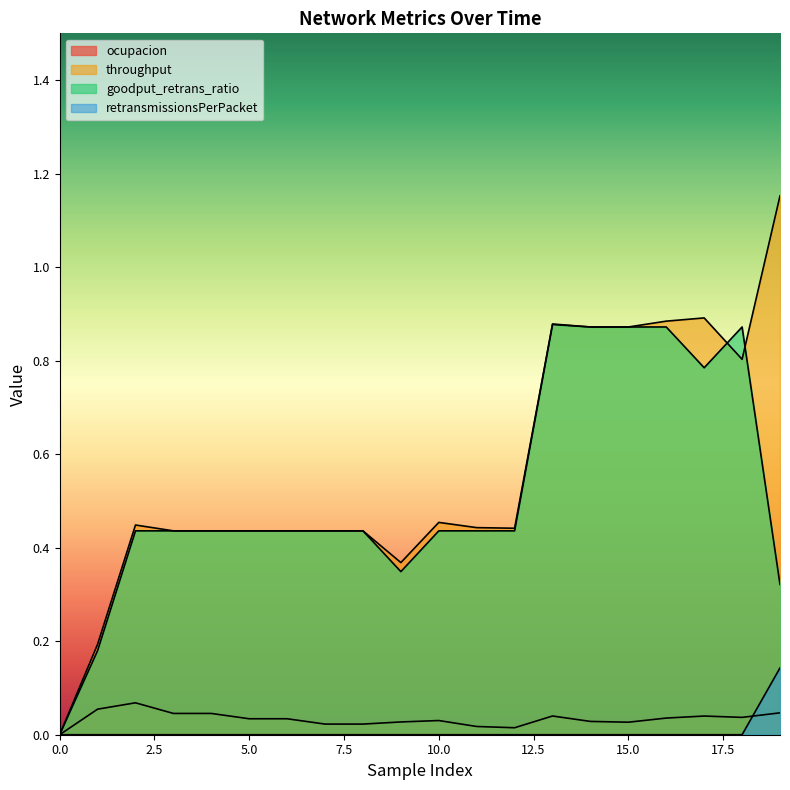

The ocupacion series shows 0.0 at 10. True or false?

True